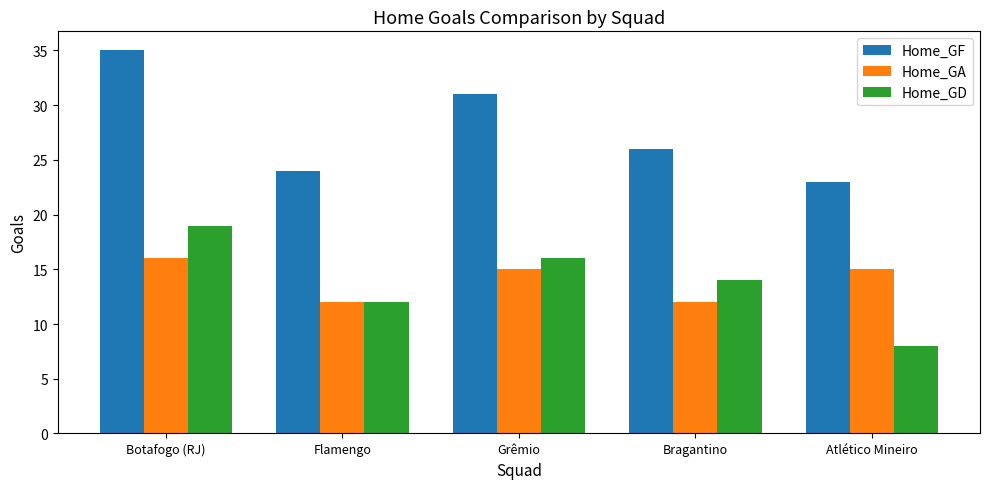

What is the smallest value displayed?

8